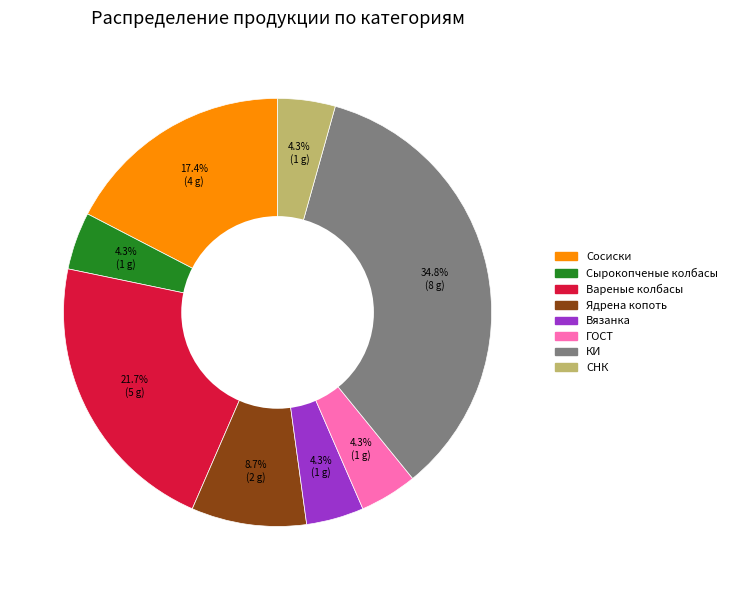

To the nearest percent, what is the average slice percentage?

12%